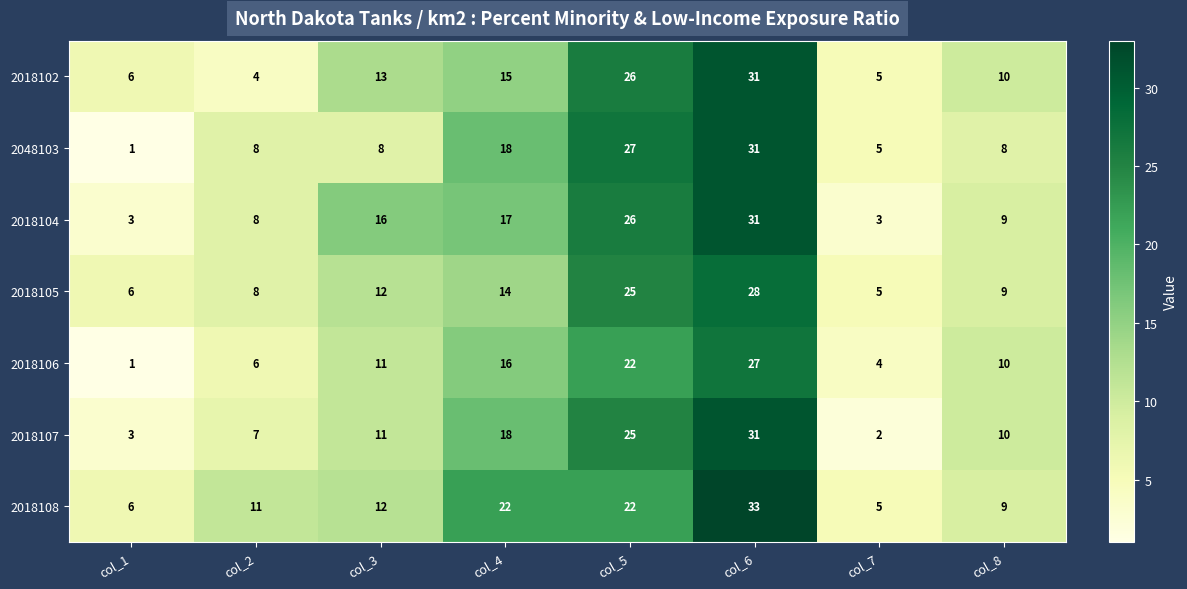

The value of 2018106 at col_4 is 16. True or false?

True